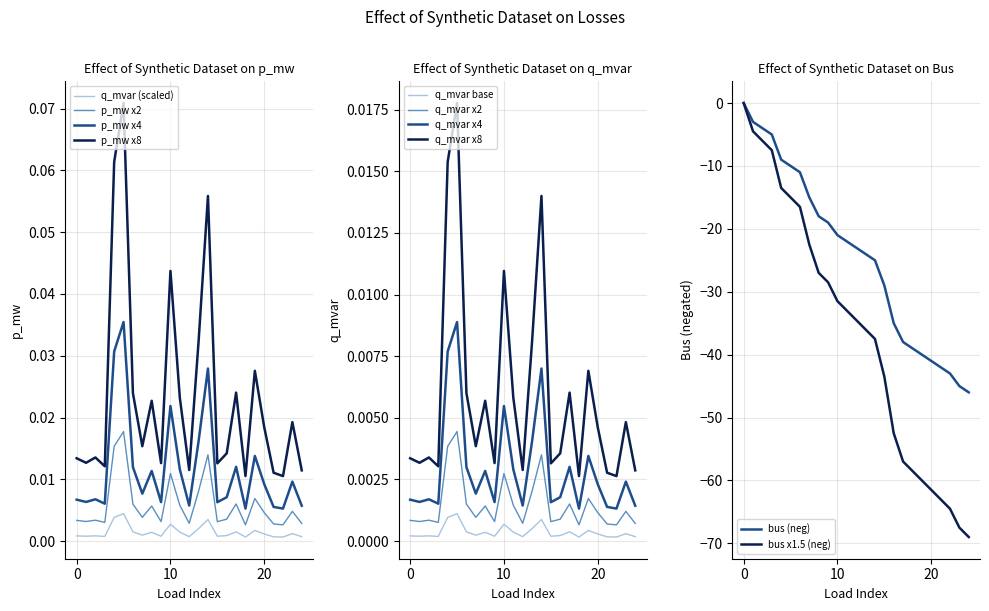

True or false: p_mw x8 and p_mw x4 intersect in this chart.

False